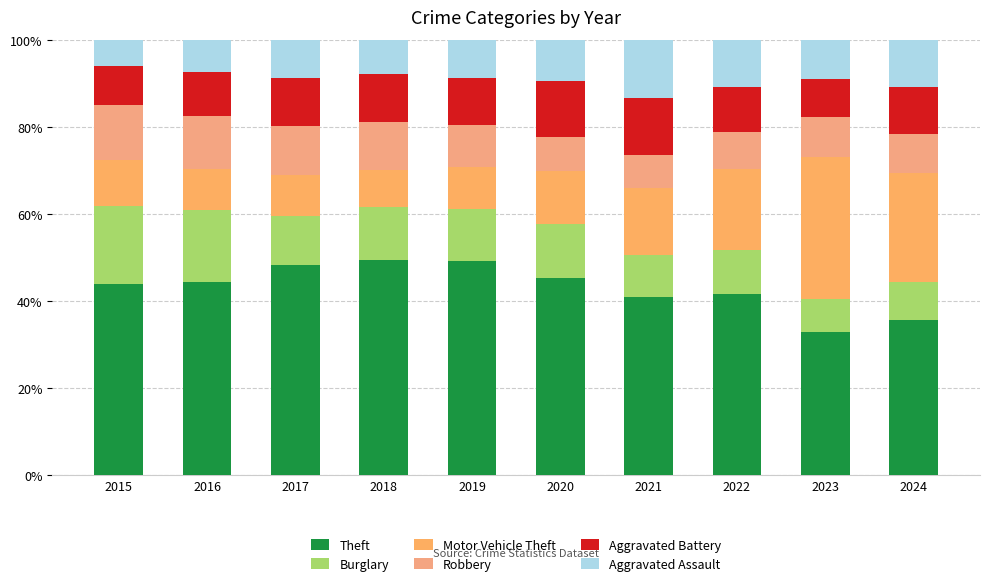

Is it true that Theft equals 68.8 at 2021?

False